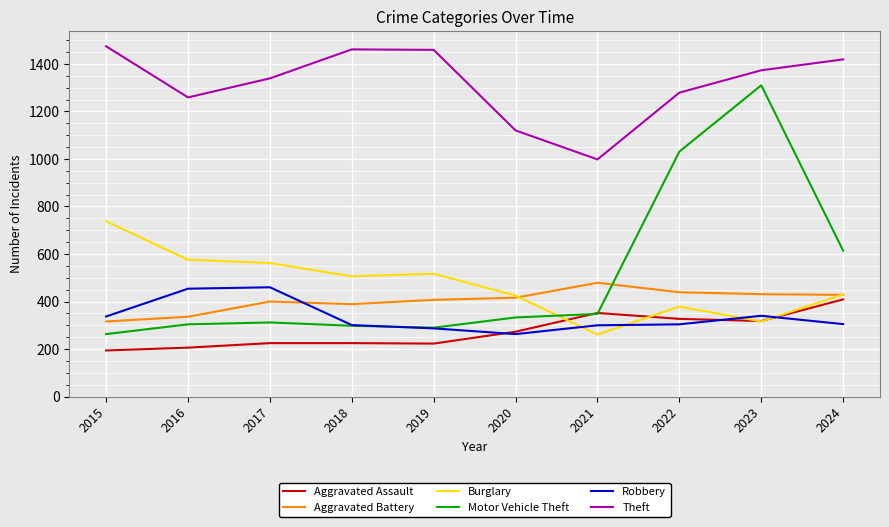

True or false: Aggravated Battery has a value of 584 at 2018.

False